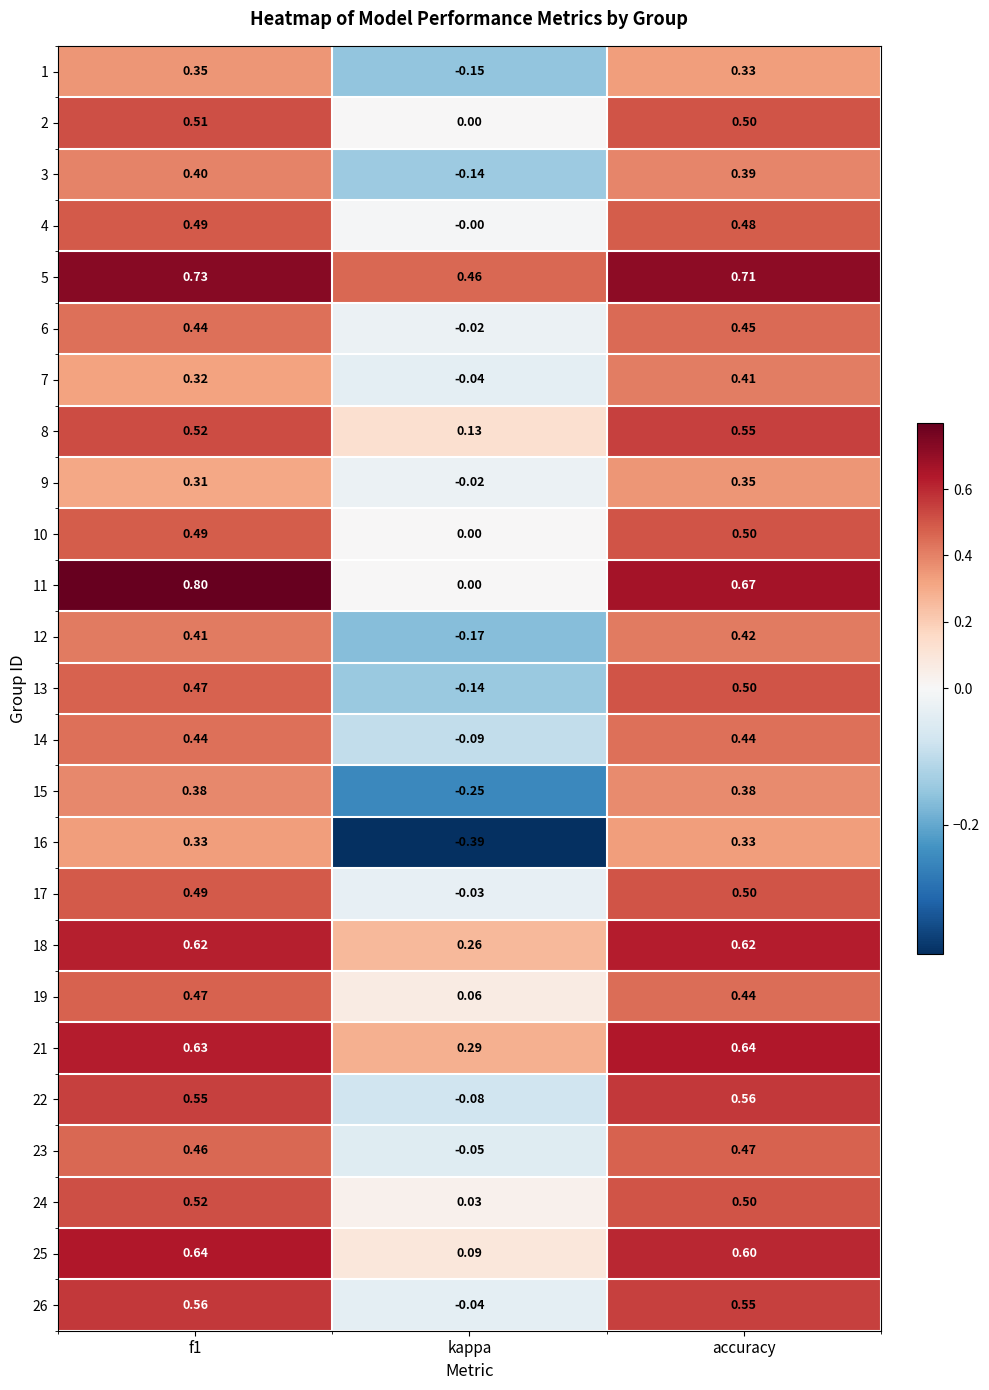

Which series has the largest total across all categories?

5